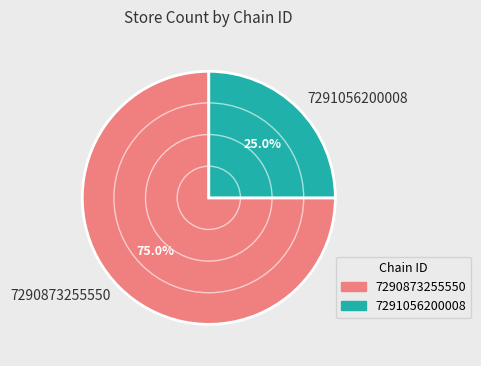

Rank the categories by value from lowest to highest.

7291056200008, 7290873255550